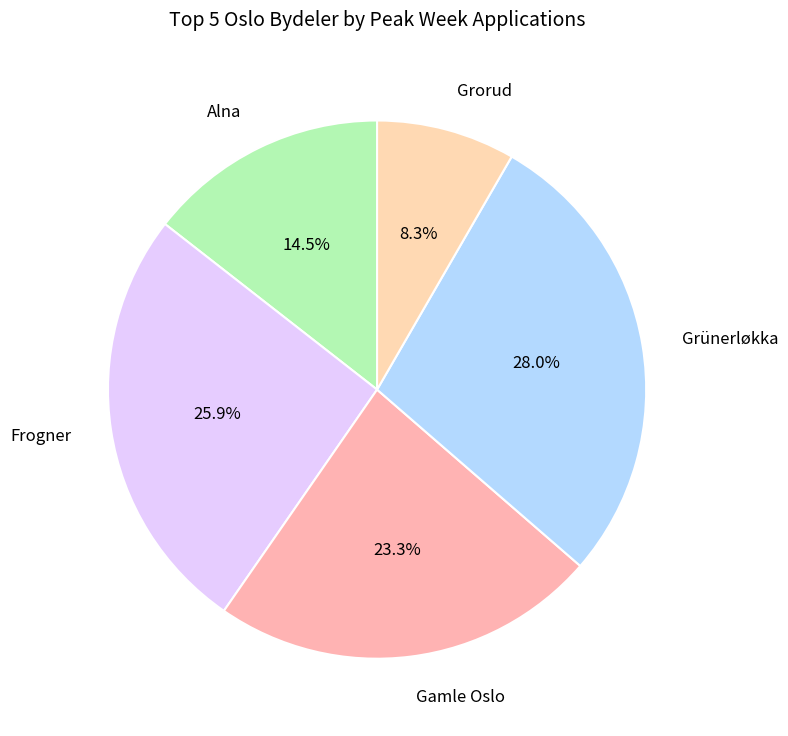

How many segments does this pie chart have?

5